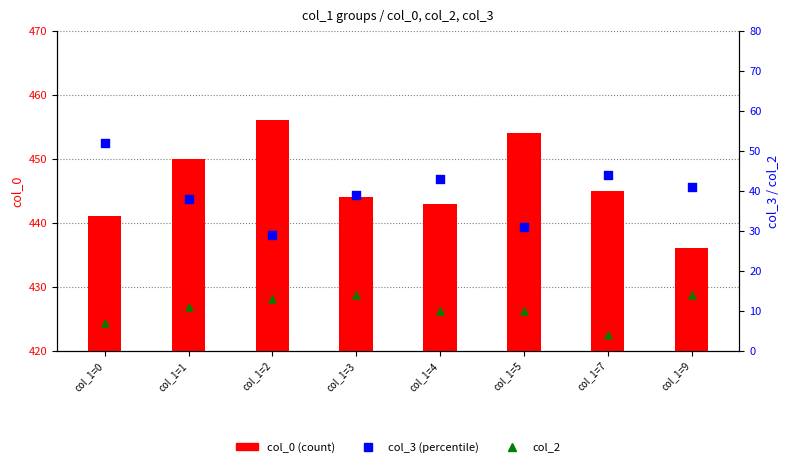

What is the total value across all series at col_1=7?

493